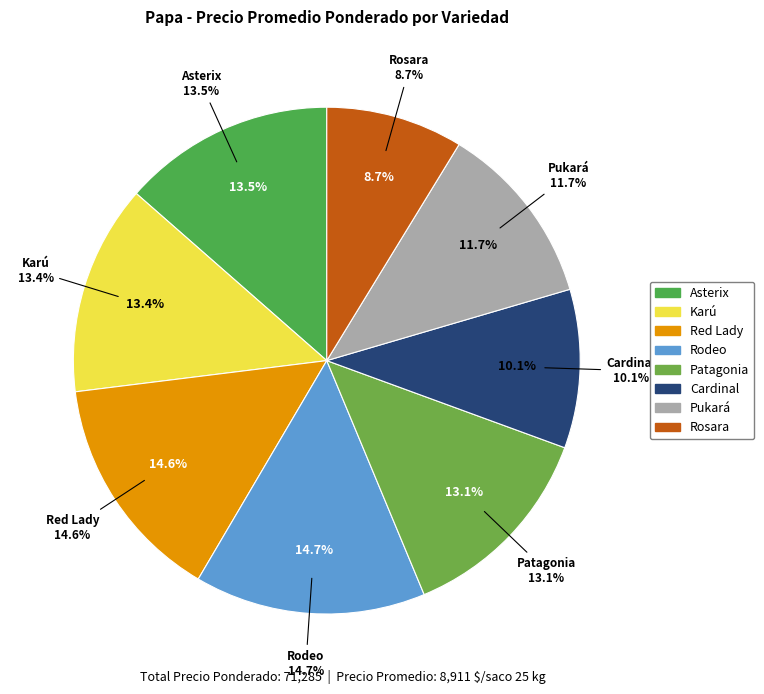

To the nearest percent, what is the average slice percentage?

12%